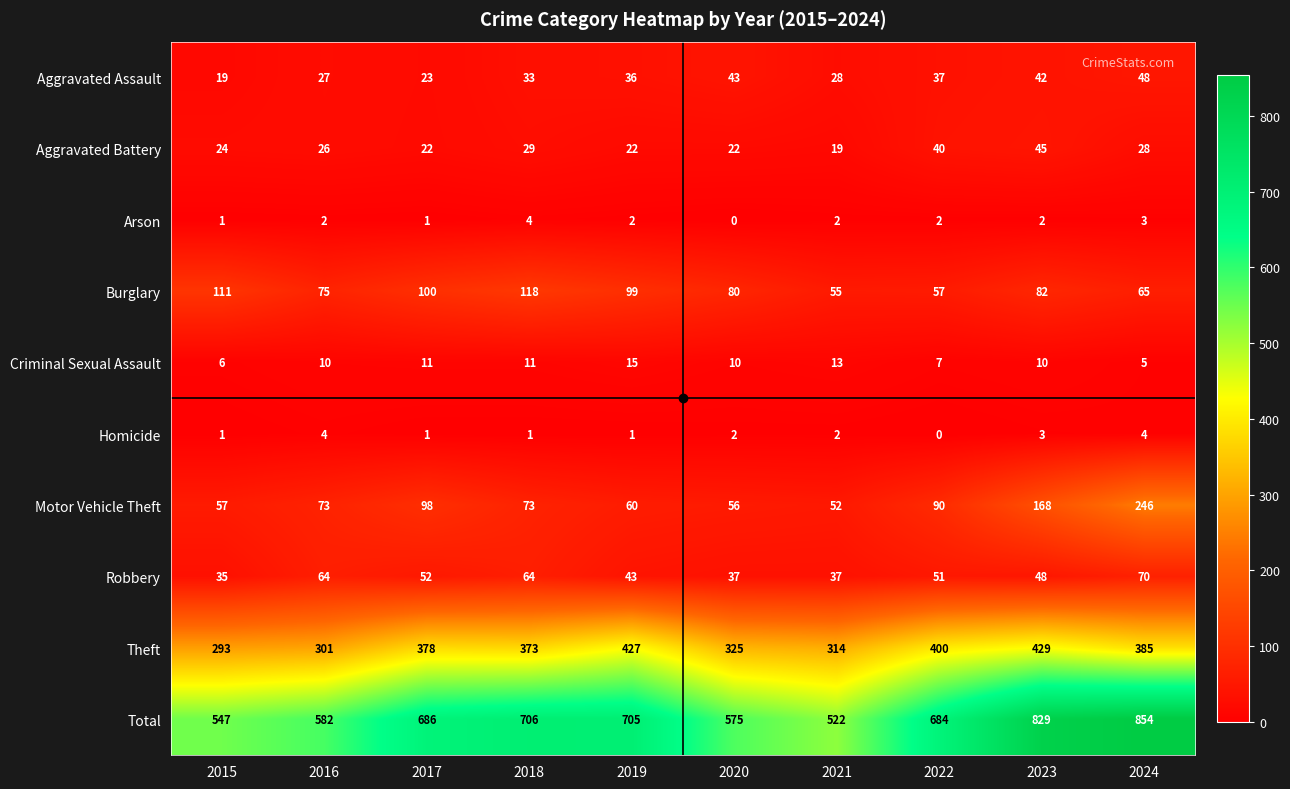

Which category has the lowest value in the Aggravated Battery series?

2021